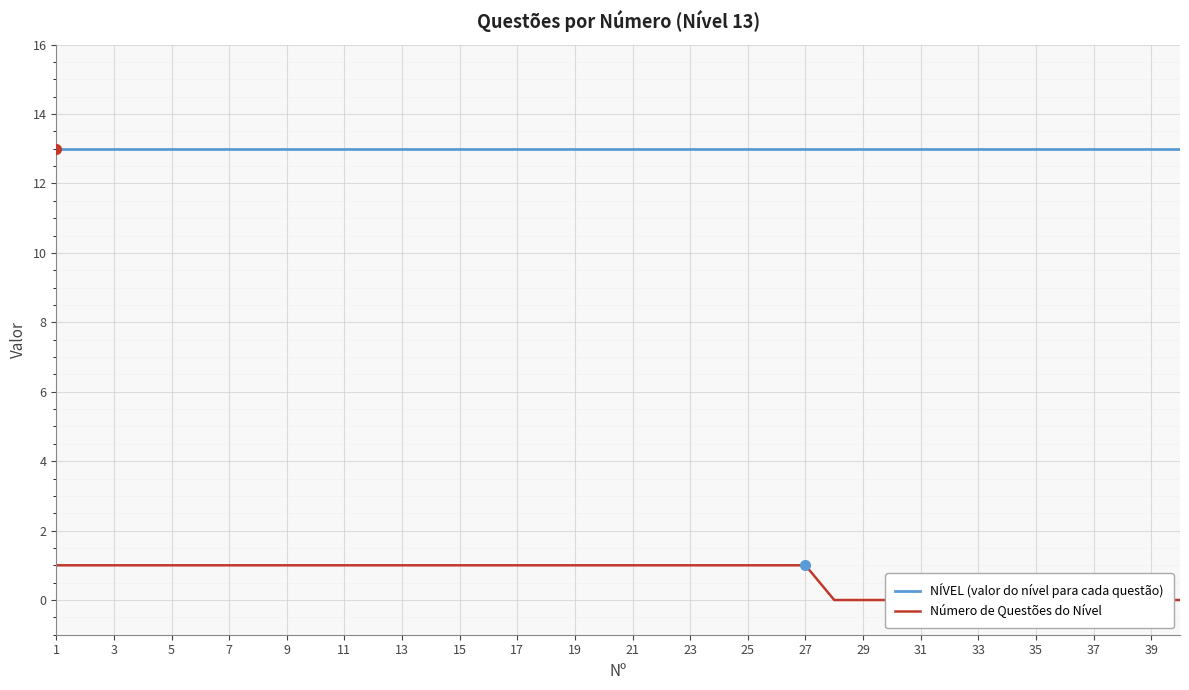

Is it true that NÍVEL (valor do nível para cada questão) equals 8 at 23?

False